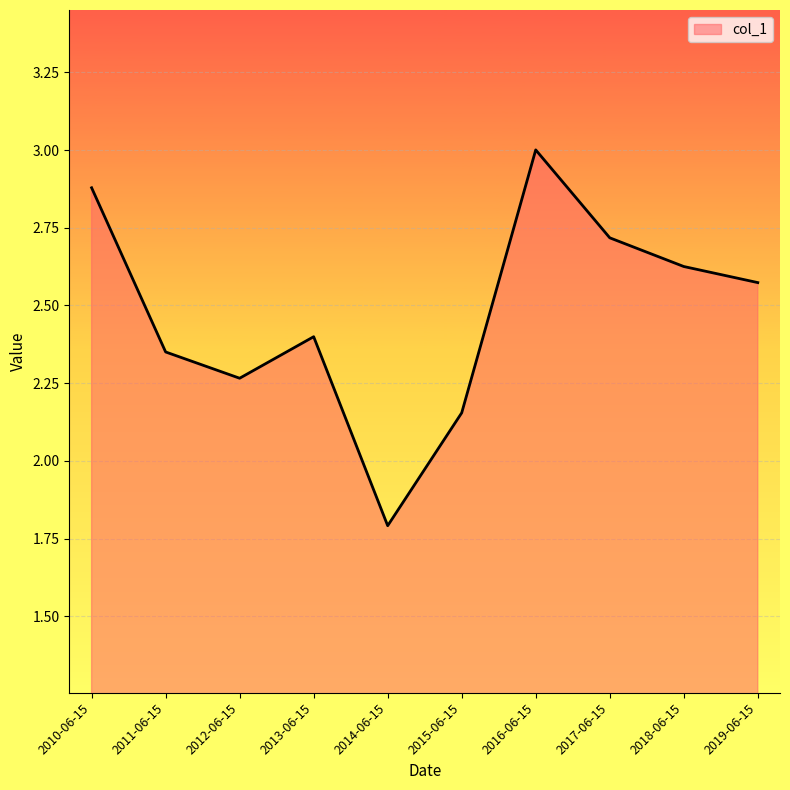

Does the chart have visible grid lines?

Yes